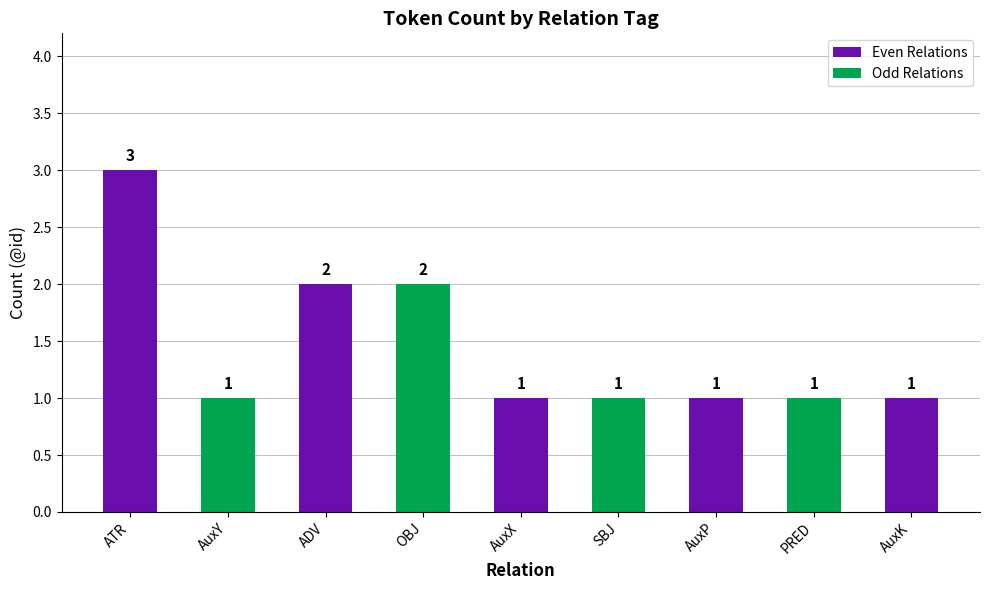

Reading left to right, list all the values displayed in this chart.

ATR=3	AuxY=1	ADV=2	OBJ=2	AuxX=1	SBJ=1	AuxP=1	PRED=1	AuxK=1